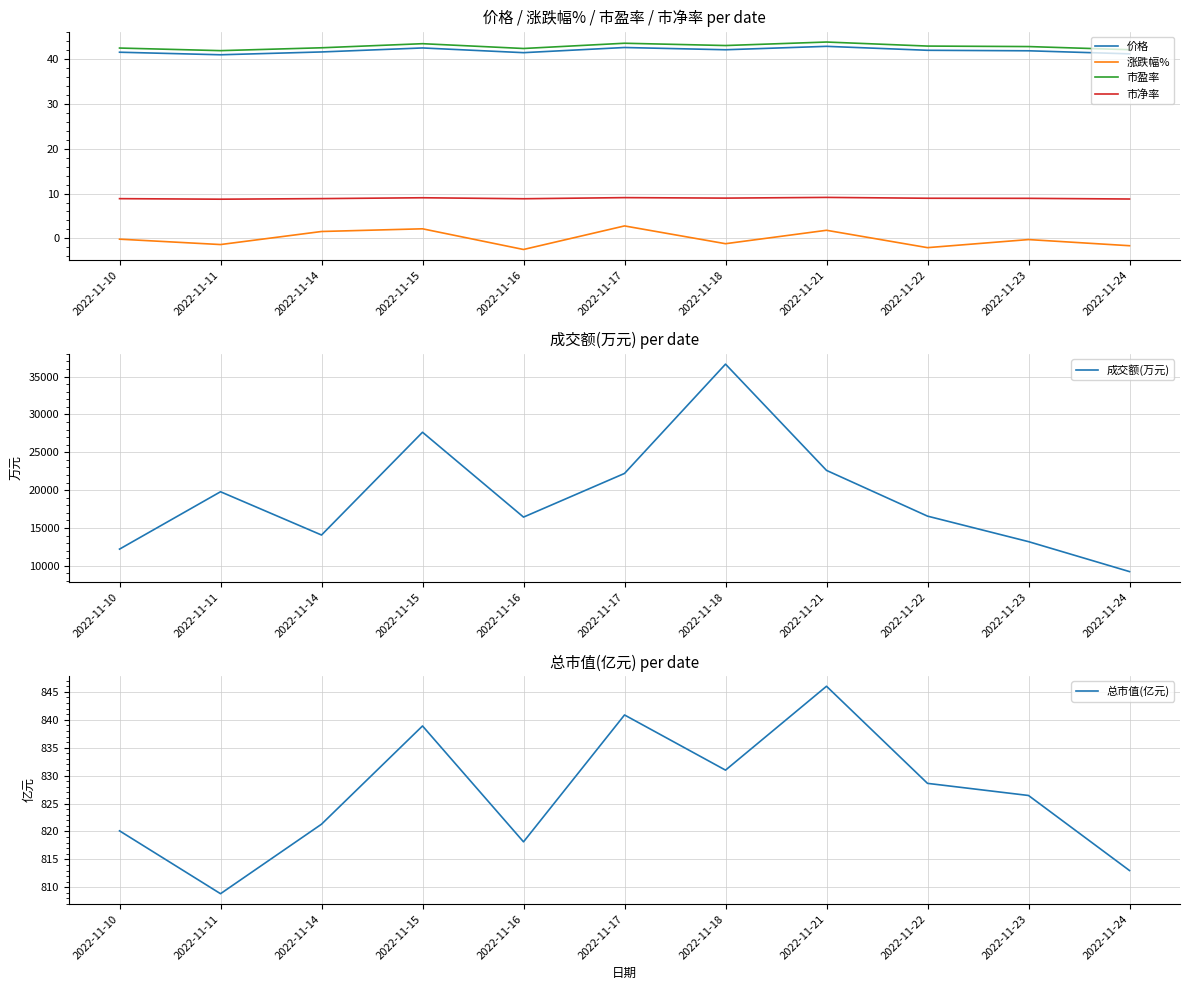

What is the highest value of the 市盈率 series?

43.8